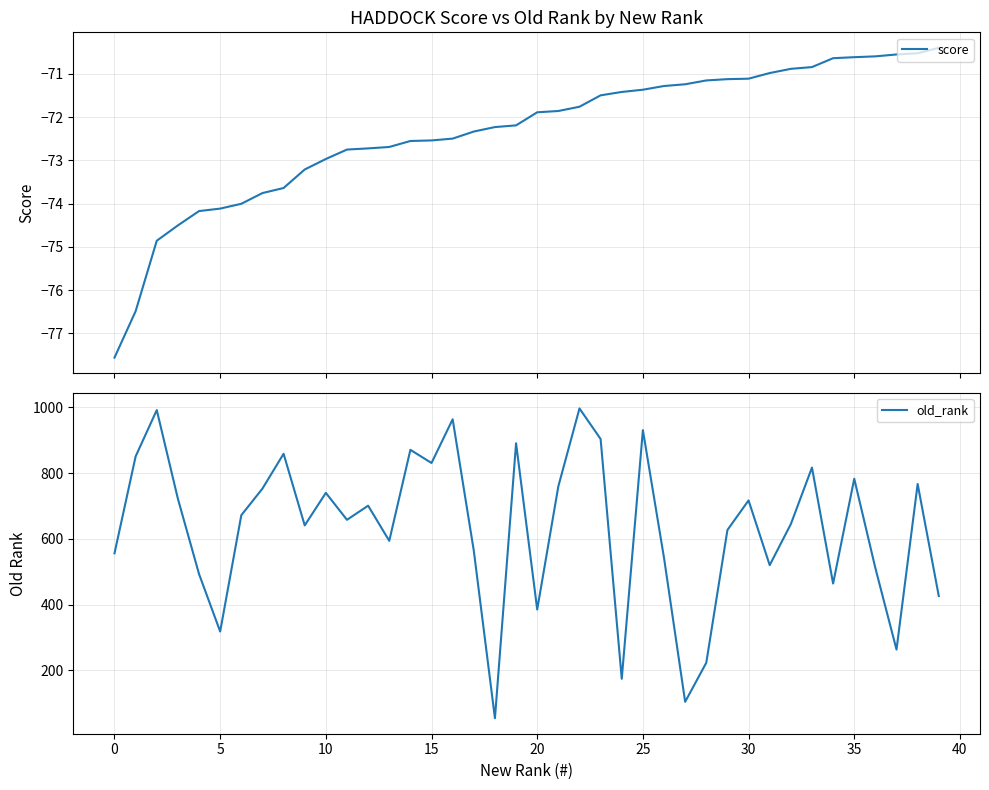

Which label corresponds to the largest value in the chart?

22